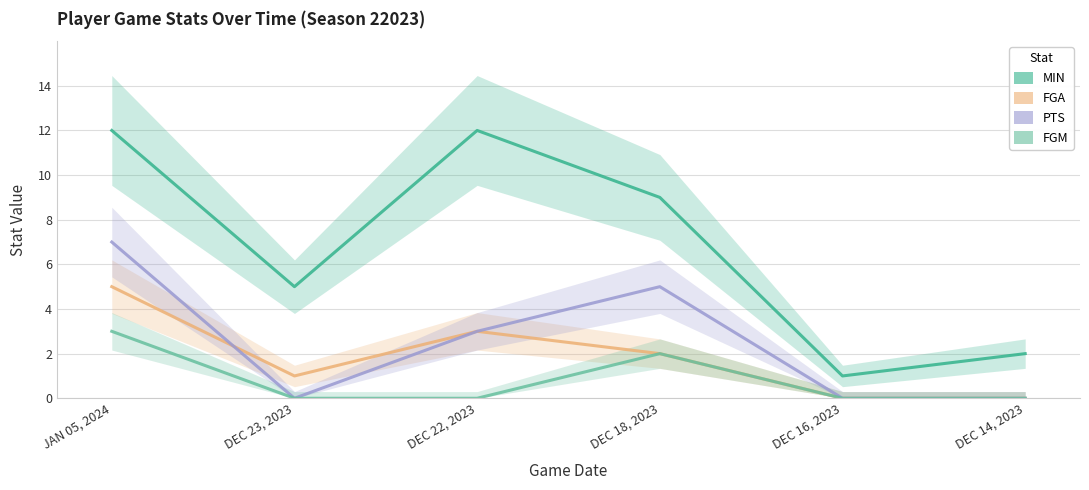

How many positive values does the PTS series have?

3